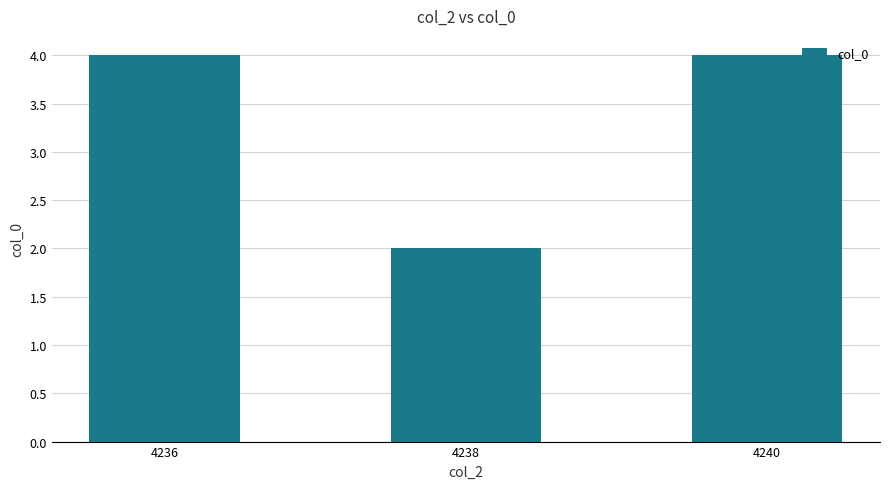

How many data points does each series have?

3